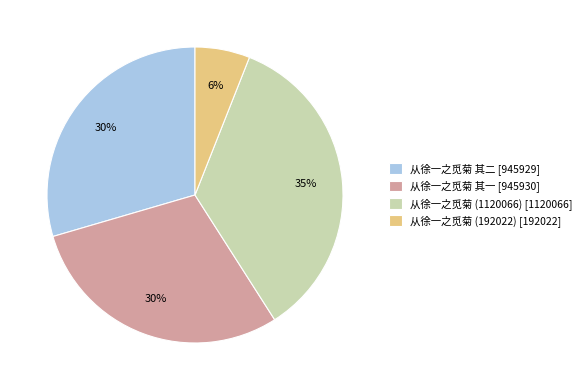

Is it true that 从徐一之觅菊 (1120066) is 46% of the pie?

False